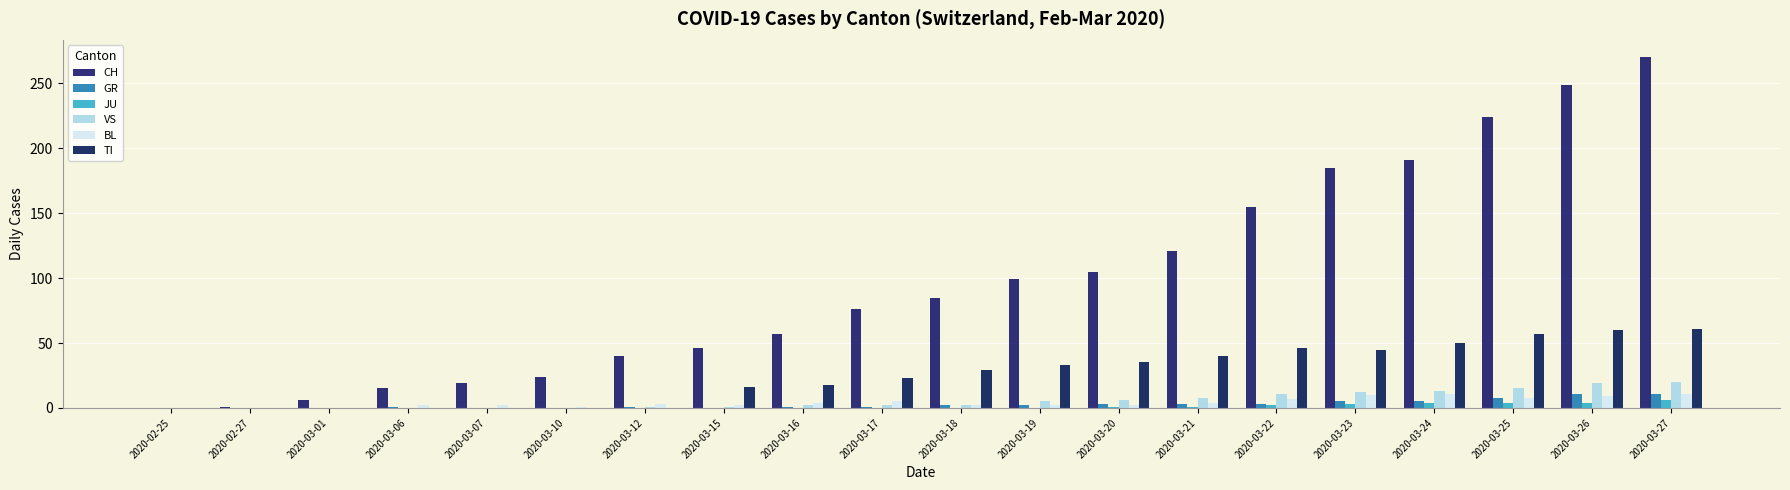

At which label is GR closest to 5?

2020-03-23